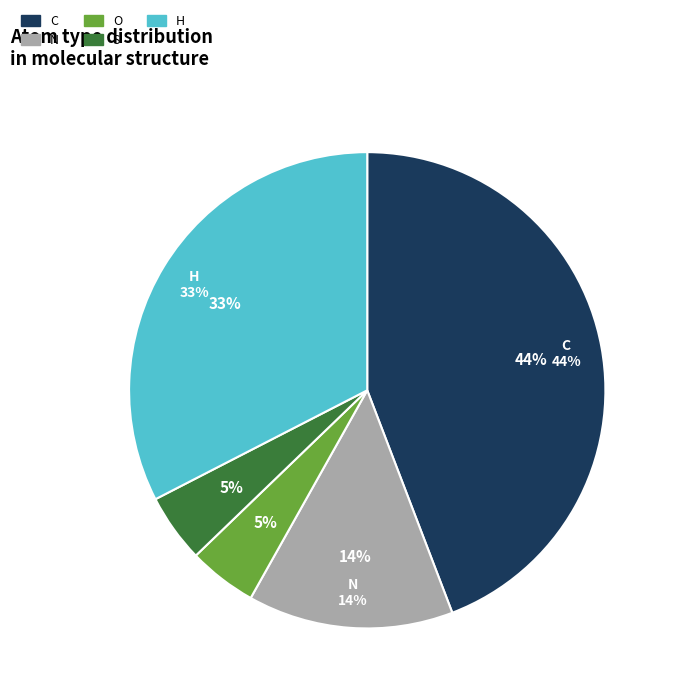

Which category has the smallest portion of the pie?

O